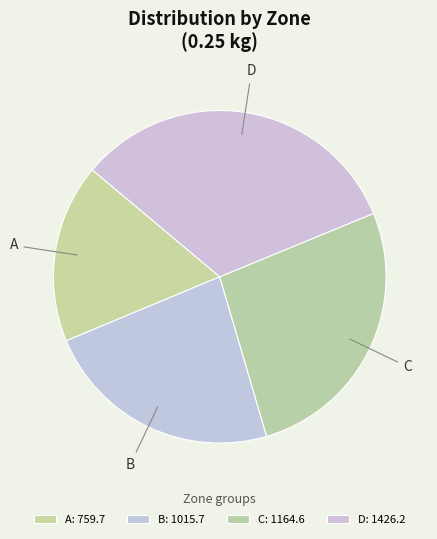

True or false: C accounts for 27% of the total.

True